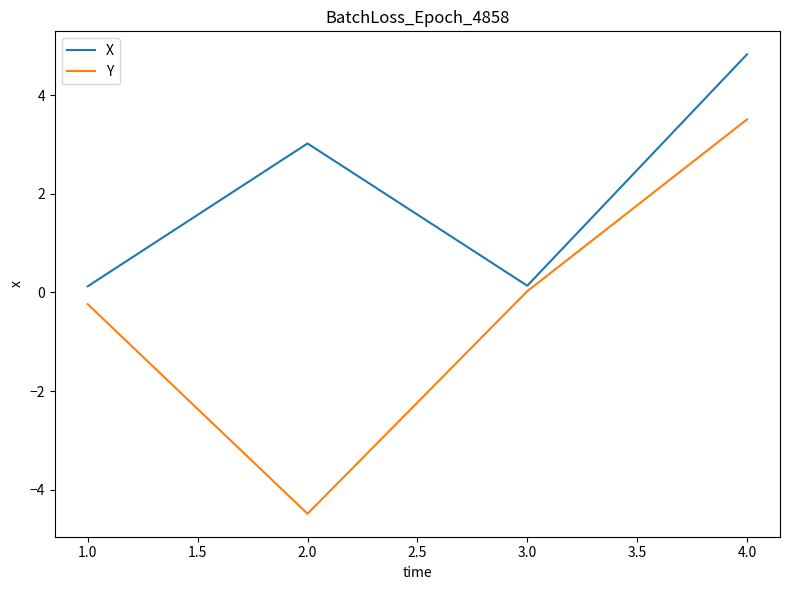

Rank the series at 4.0 from highest to lowest value.

X, Y